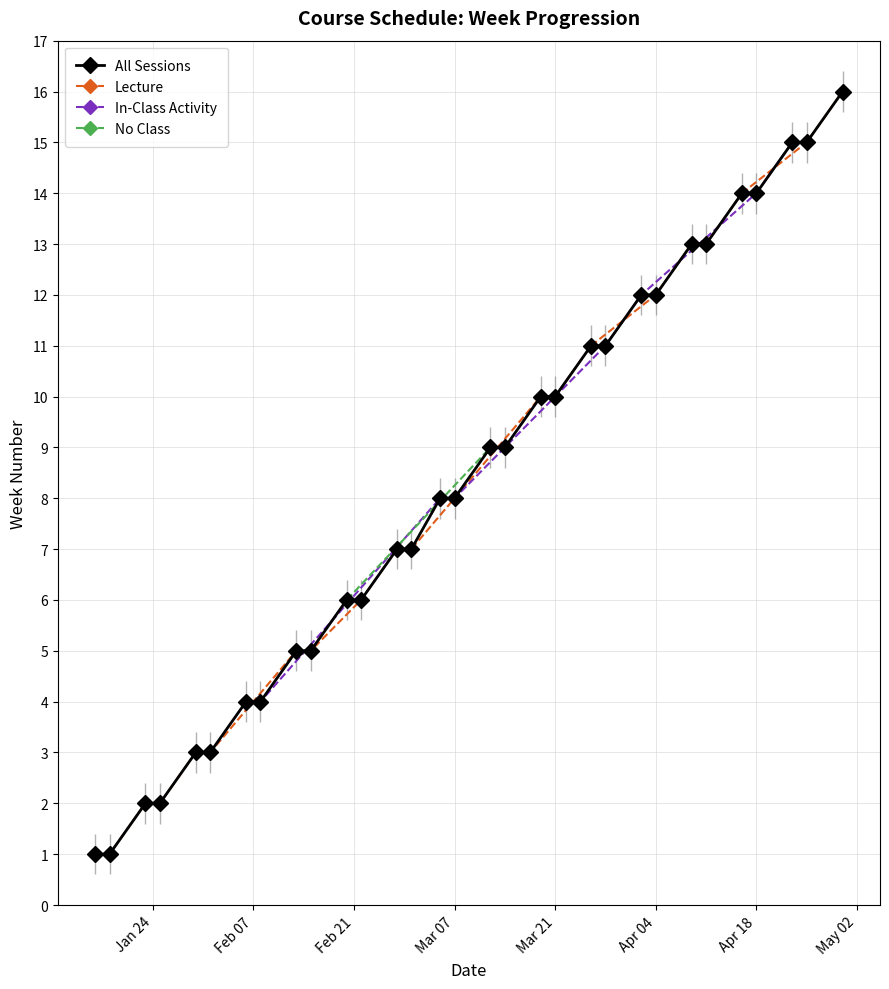

Is it true that All Sessions equals 14 at Mar 07?

False